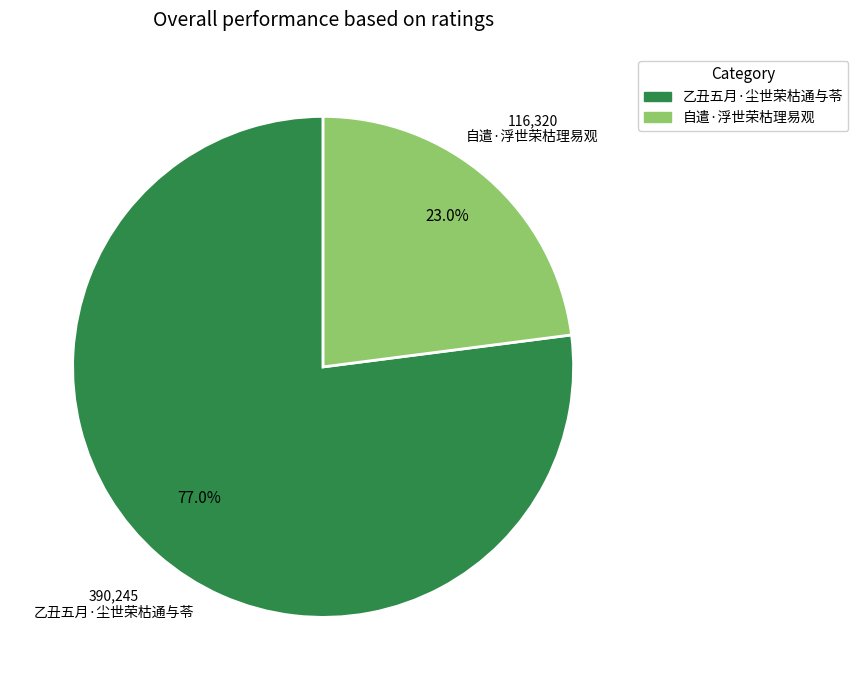

Does any single category account for the majority?

Yes